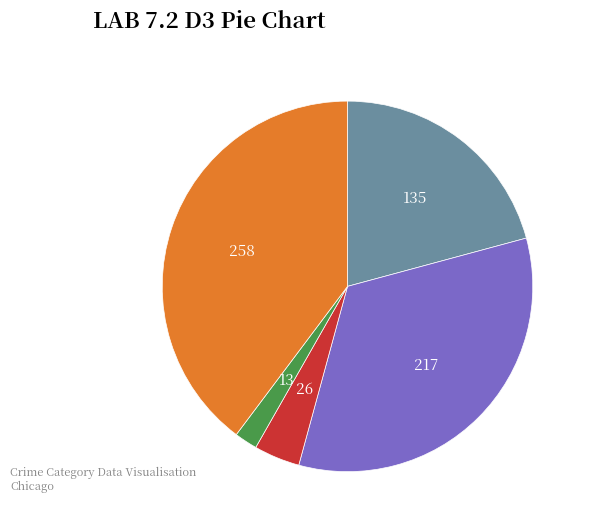

Is there any slice that represents more than half of the pie?

No